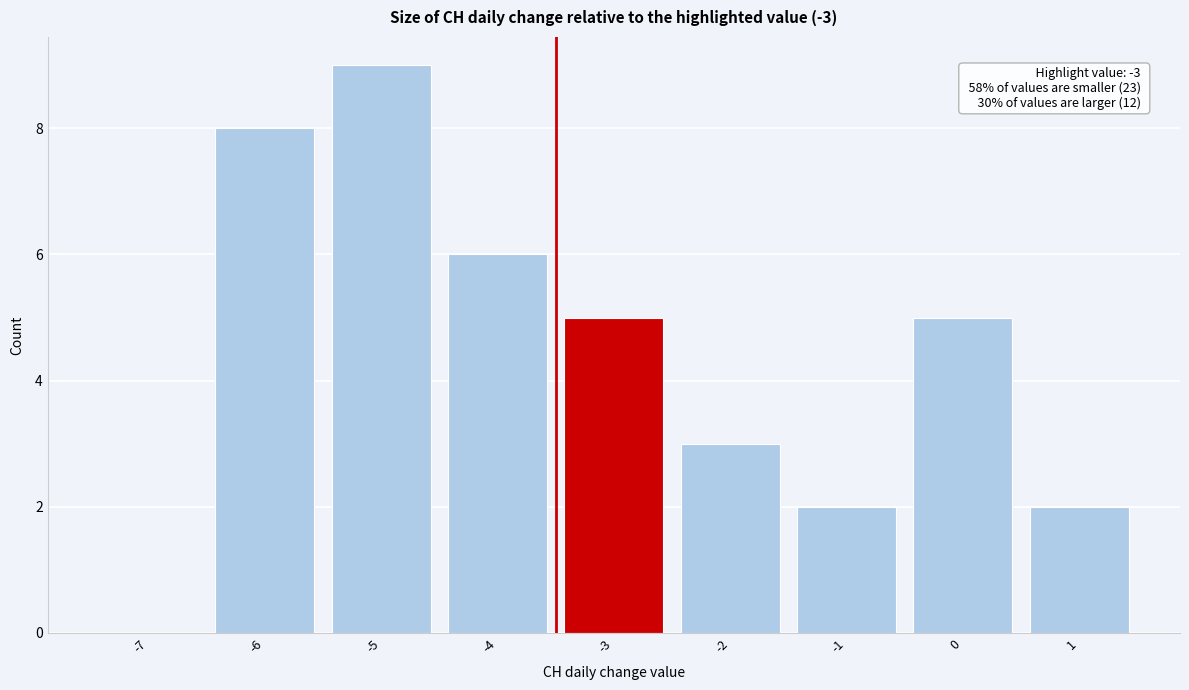

Reading left to right, extract all data points from this chart.

-7=0	-6=8	-5=9	-4=6	-3=5	-2=3	-1=2	0=5	1=2